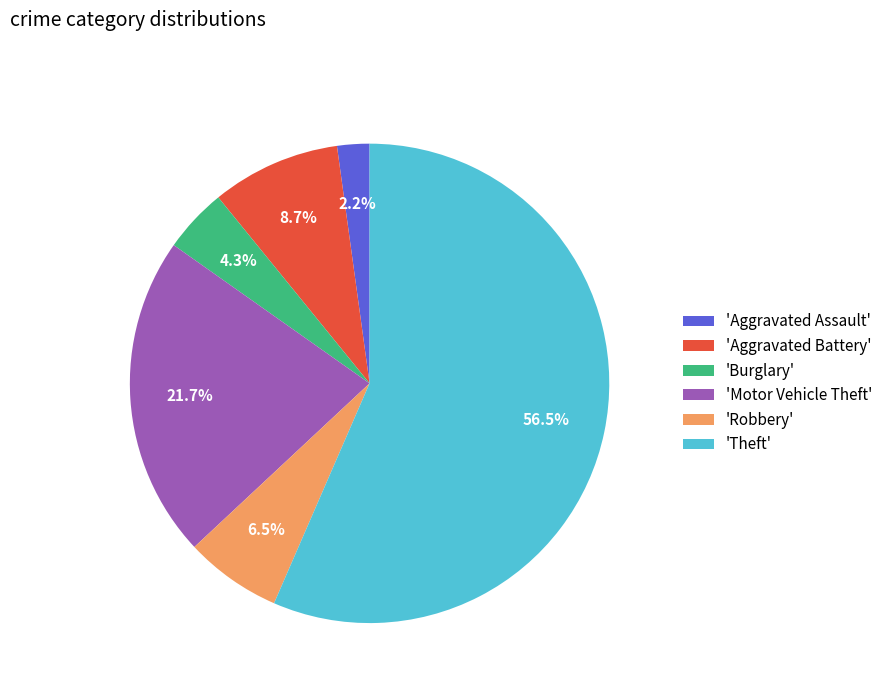

What is the majority slice?

'Theft'